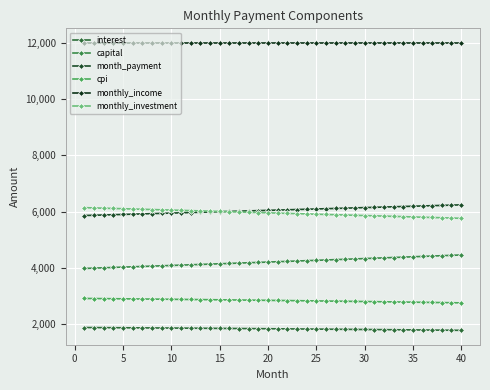

List the series in order of their peak value, lowest first.

interest, cpi, capital, monthly_investment, month_payment, monthly_income